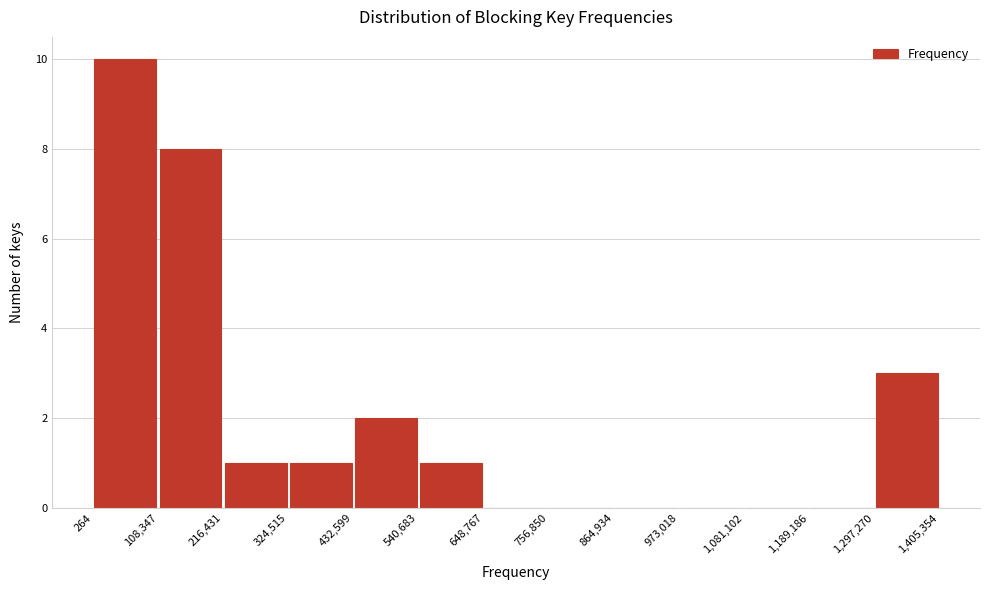

Reading left to right, transcribe this chart: for each bar, give the range it covers on the x-axis and its height. The values are not printed on the chart, so give them approximately, as read against the axis.

264 to 108,347: 10
108,347 to 216,431: 8
216,431 to 324,515: 1
324,515 to 432,599: 1
432,599 to 540,683: 2
540,683 to 648,767: 1
648,767 to 756,850: 0
756,850 to 864,934: 0
864,934 to 973,018: 0
973,018 to 1,081,102: 0
1,081,102 to 1,189,186: 0
1,189,186 to 1,297,270: 0
1,297,270 to 1,405,354: 3